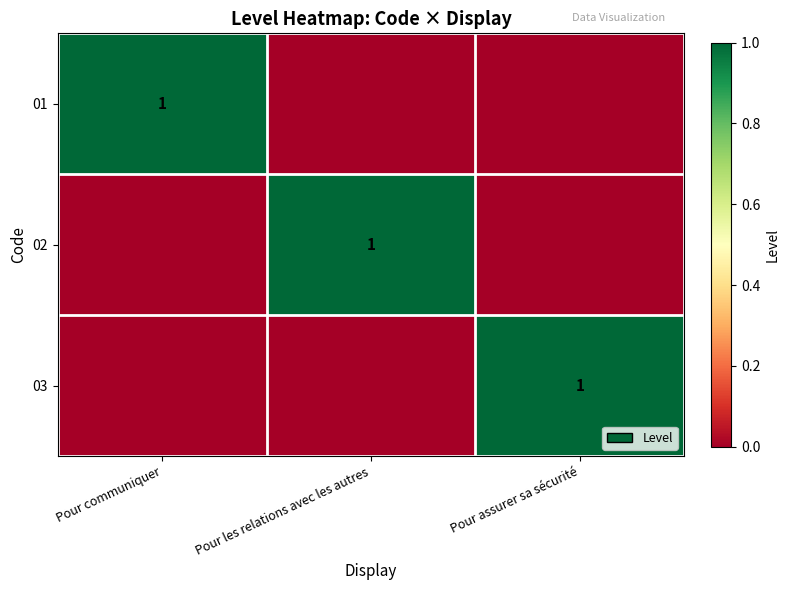

The 02 series shows 1 at Pour les relations avec les autres. True or false?

True